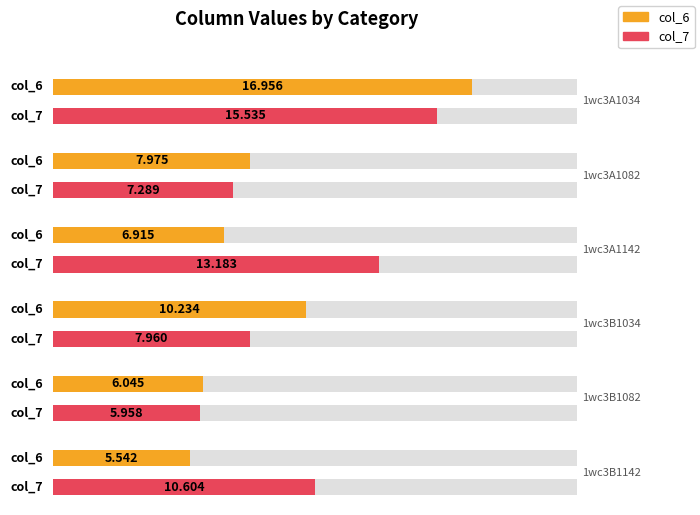

At how many categories does at least one series exceed 6?

6